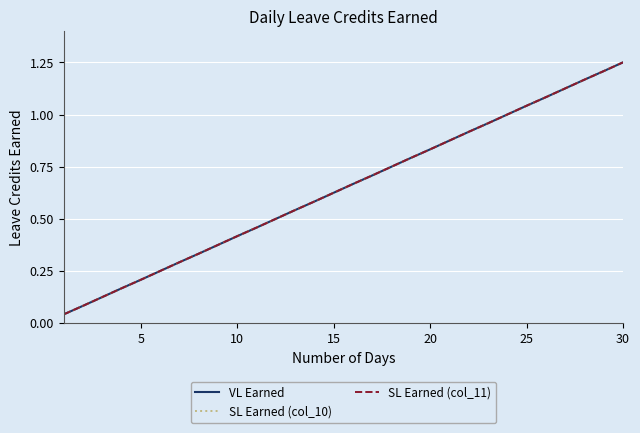

At how many categories does at least one series exceed 1?

6